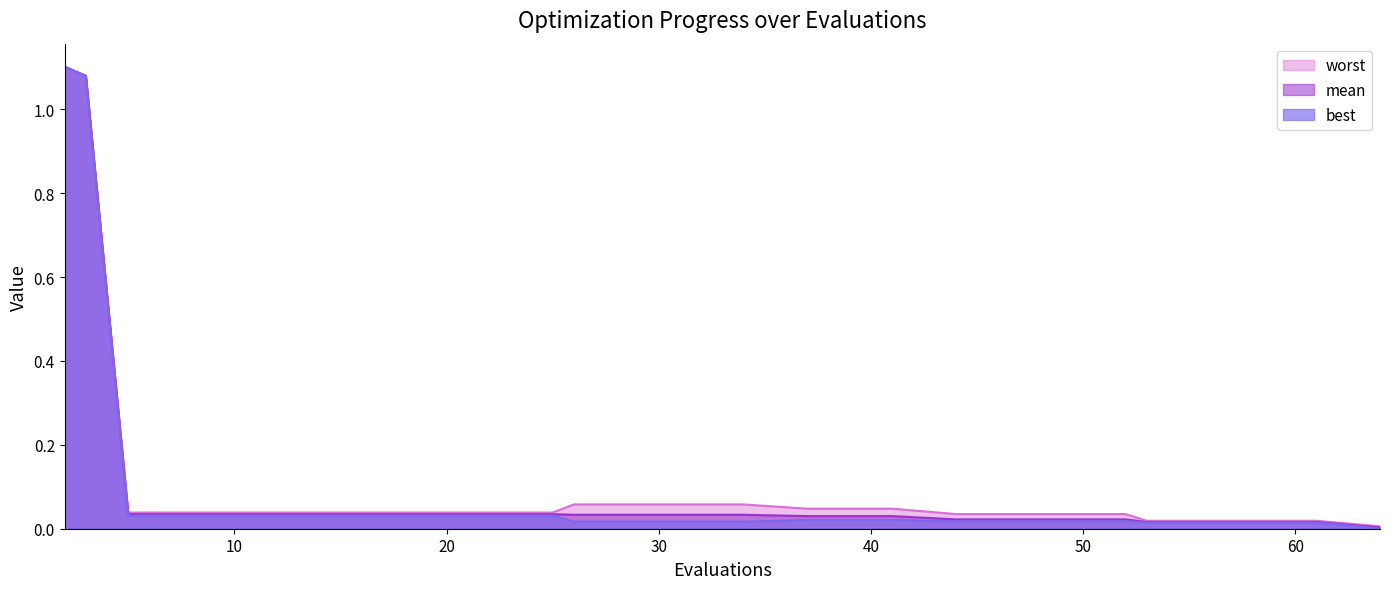

The worst series shows 0.0 at 57. True or false?

True